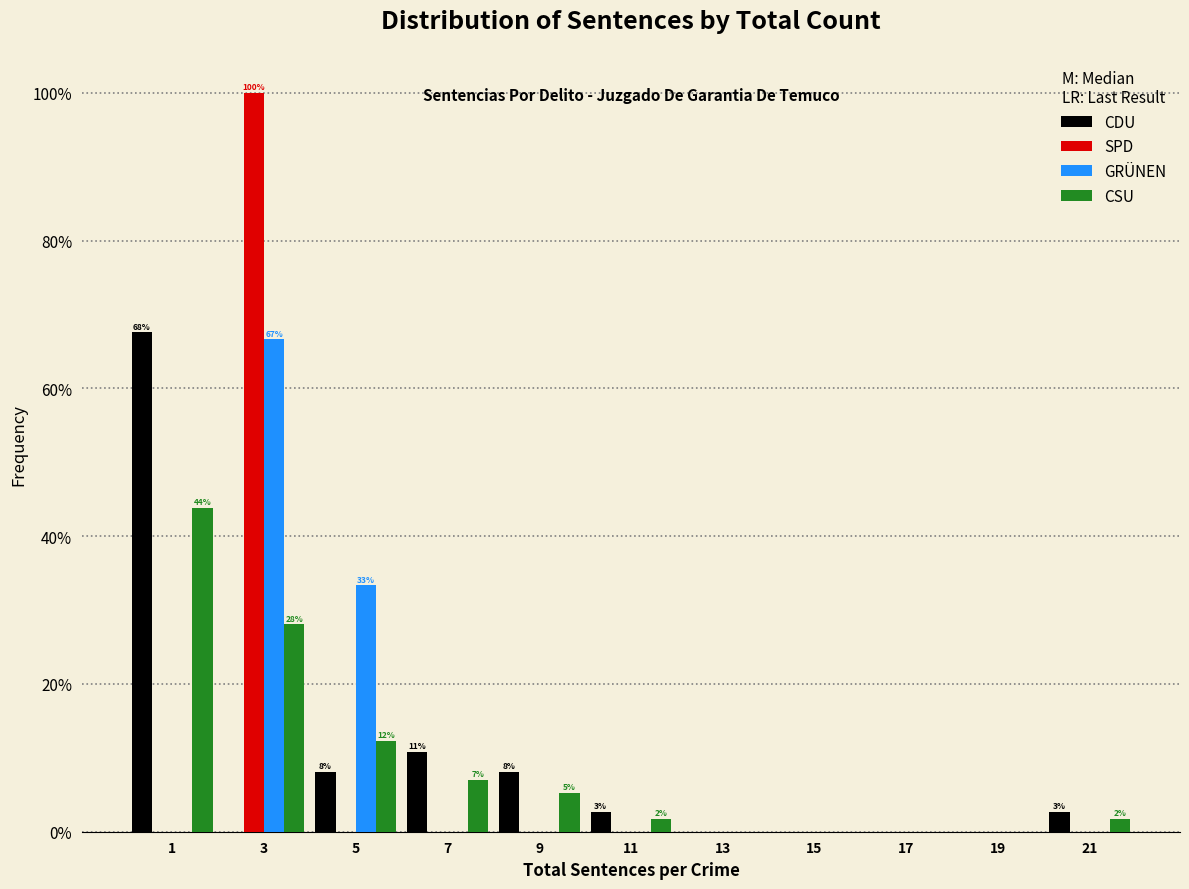

What are all the series names shown in the legend?

CDU, SPD, GRÜNEN, CSU